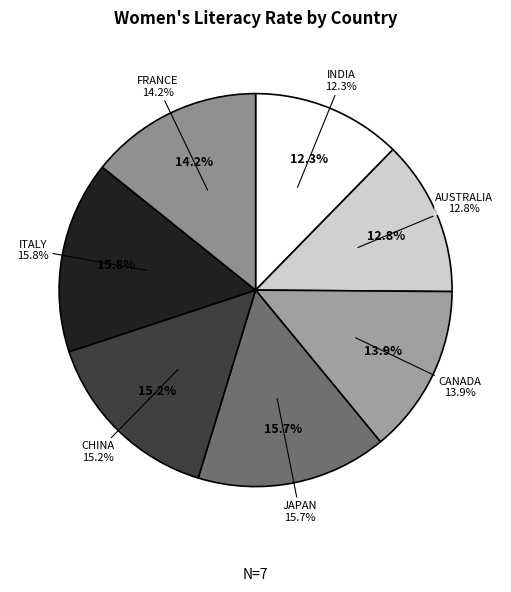

To the nearest percent, what is the difference between the ITALY and CHINA slice percentages?

1%